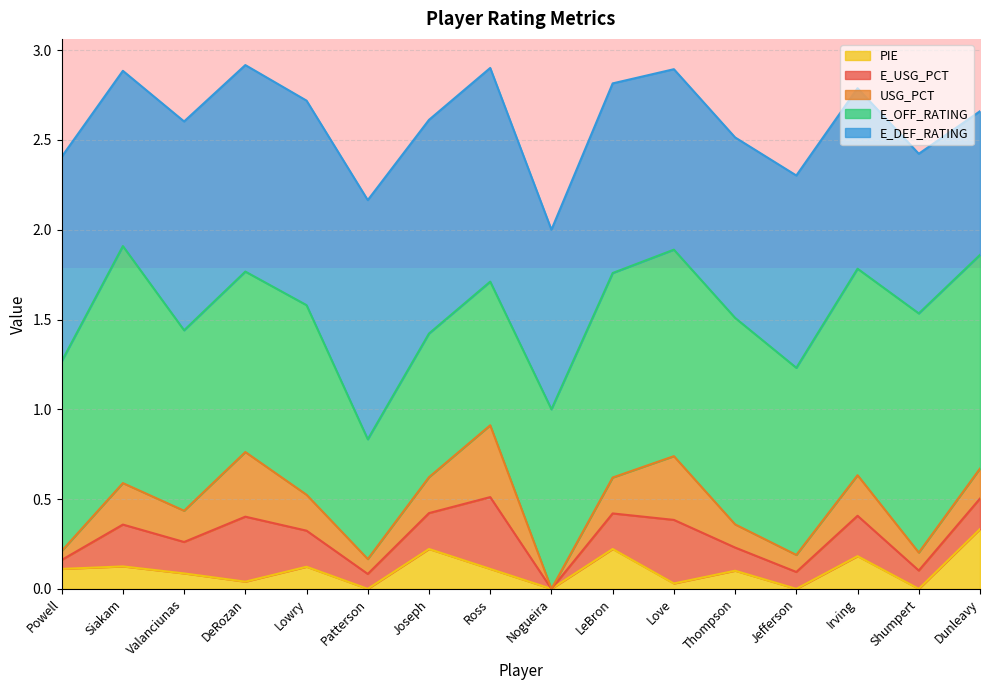

Is it true that PIE equals 0.1 at Siakam?

True